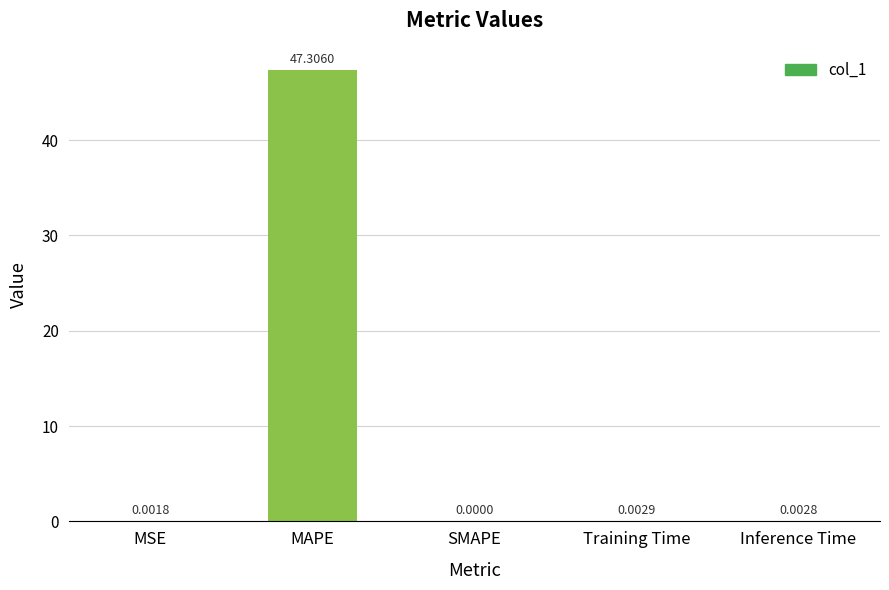

How many data points does each series have?

5